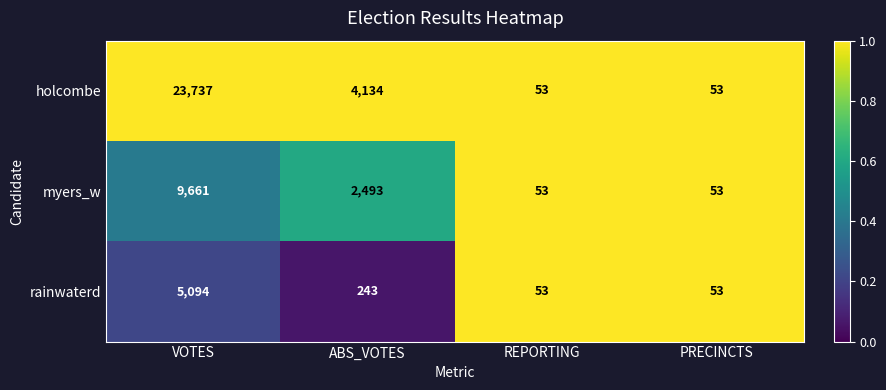

How many myers_w values are between 53 and 9661?

4